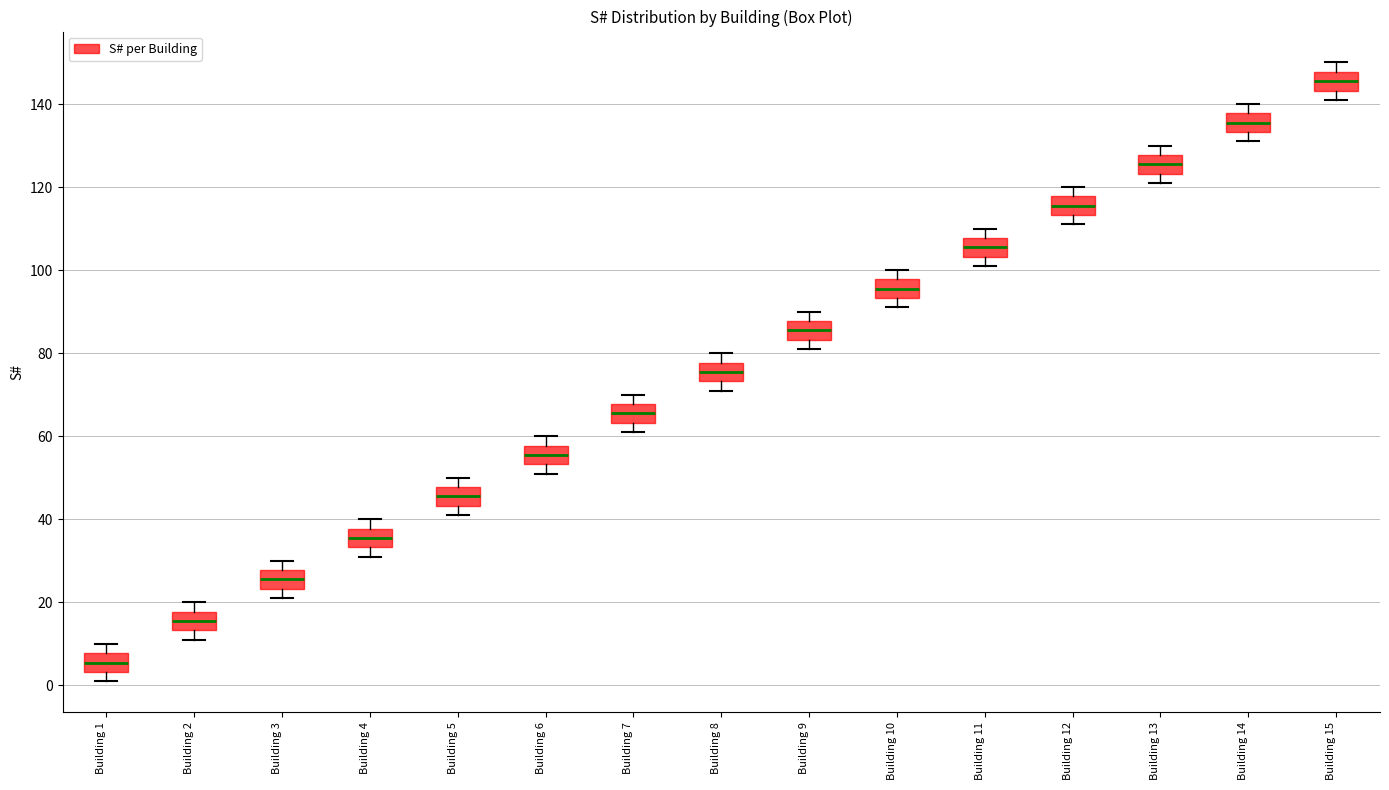

Reading left to right, transcribe this box plot: for each box, give where its median line is, the range the box spans, and where its two whiskers end, as read against the y-axis. The values are not printed on the chart, so give them approximately, as read against the axis.

Building 1: median 6, box 4 to 8, whiskers 2 to 10
Building 2: median 16, box 14 to 18, whiskers 12 to 20
Building 3: median 26, box 24 to 28, whiskers 22 to 30
Building 4: median 36, box 34 to 38, whiskers 32 to 40
Building 5: median 46, box 44 to 48, whiskers 42 to 50
Building 6: median 56, box 54 to 58, whiskers 52 to 60
Building 7: median 66, box 64 to 68, whiskers 62 to 70
Building 8: median 76, box 74 to 78, whiskers 72 to 80
Building 9: median 86, box 84 to 88, whiskers 82 to 90
Building 10: median 96, box 94 to 98, whiskers 92 to 100
Building 11: median 106, box 104 to 108, whiskers 102 to 110
Building 12: median 116, box 114 to 118, whiskers 112 to 120
Building 13: median 126, box 124 to 128, whiskers 122 to 130
Building 14: median 136, box 134 to 138, whiskers 132 to 140
Building 15: median 146, box 144 to 148, whiskers 142 to 150